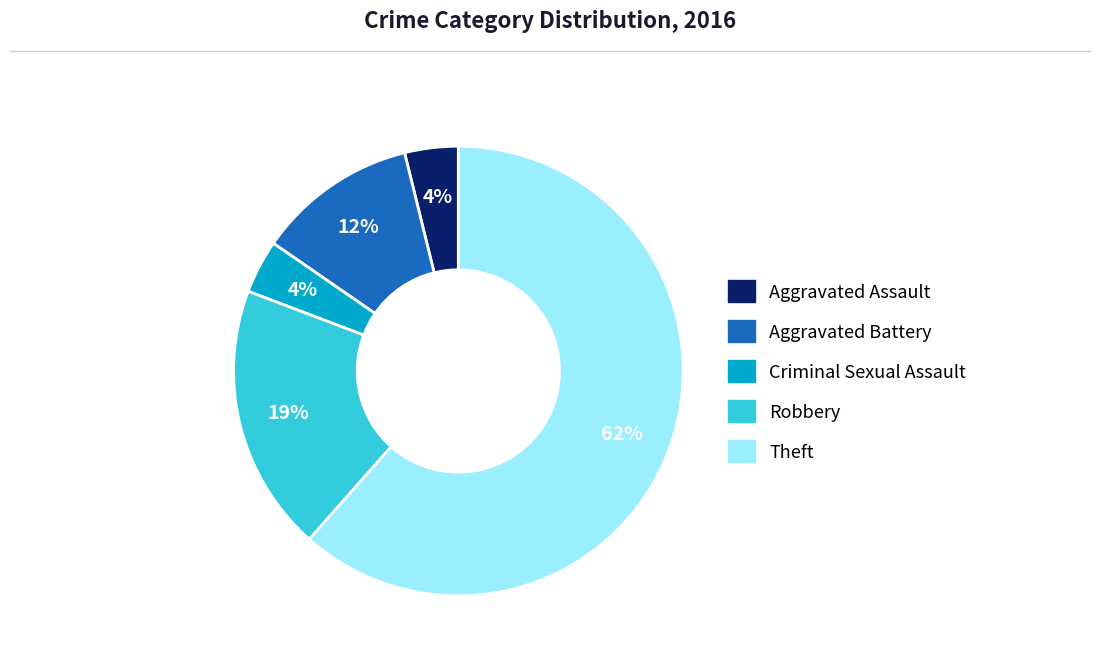

To the nearest percent, what percentage of the pie is Aggravated Assault?

4%